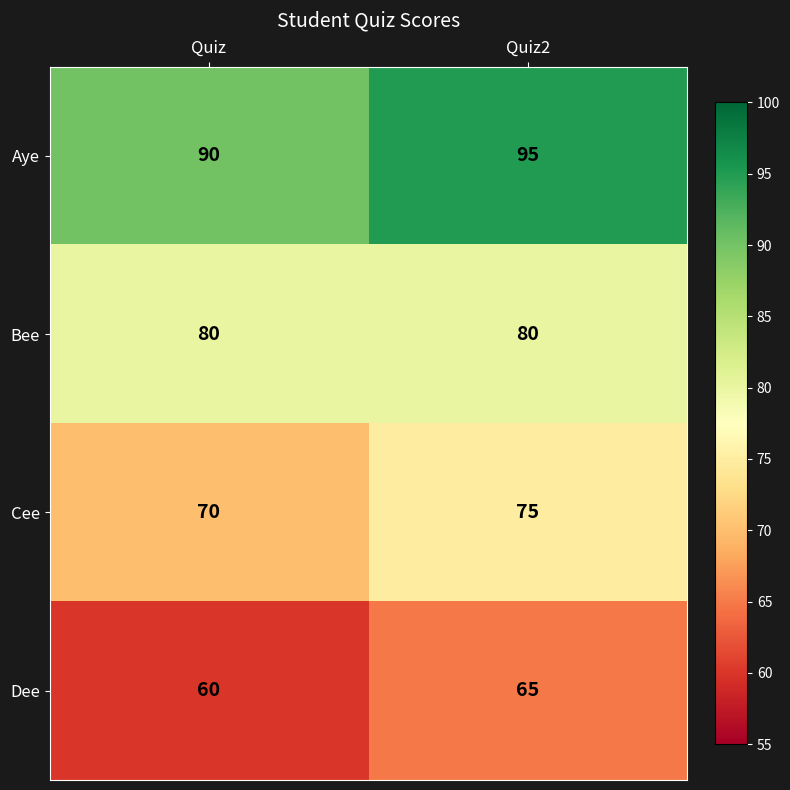

Which category has the lowest value across all series?

Quiz